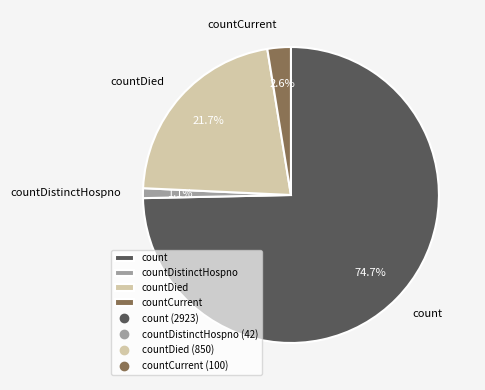

Rank the categories by value from lowest to highest.

countDistinctHospno, countCurrent, countDied, count